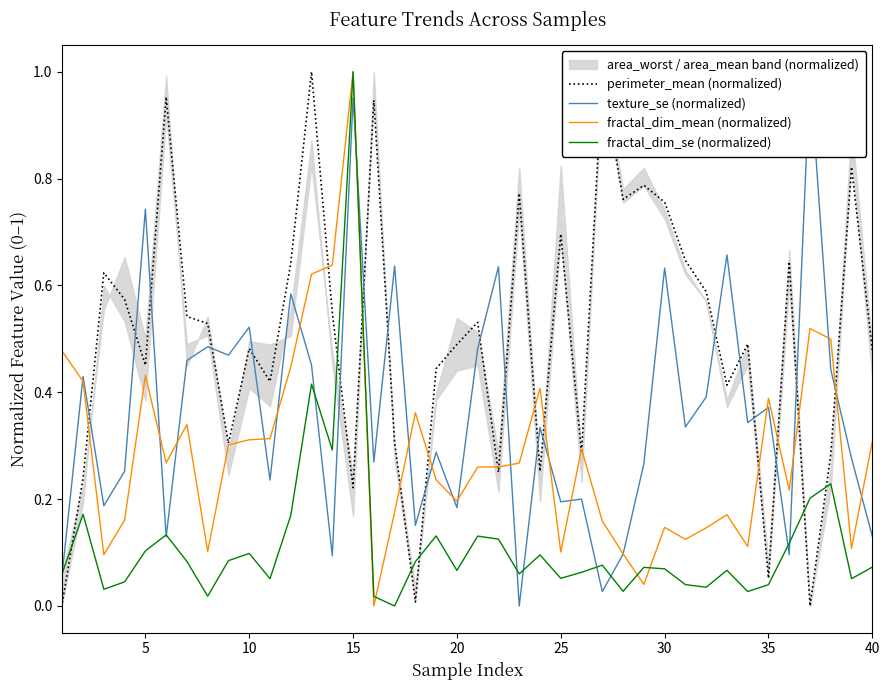

True or false: perimeter_mean (normalized) and texture_se (normalized) cross at least once.

True